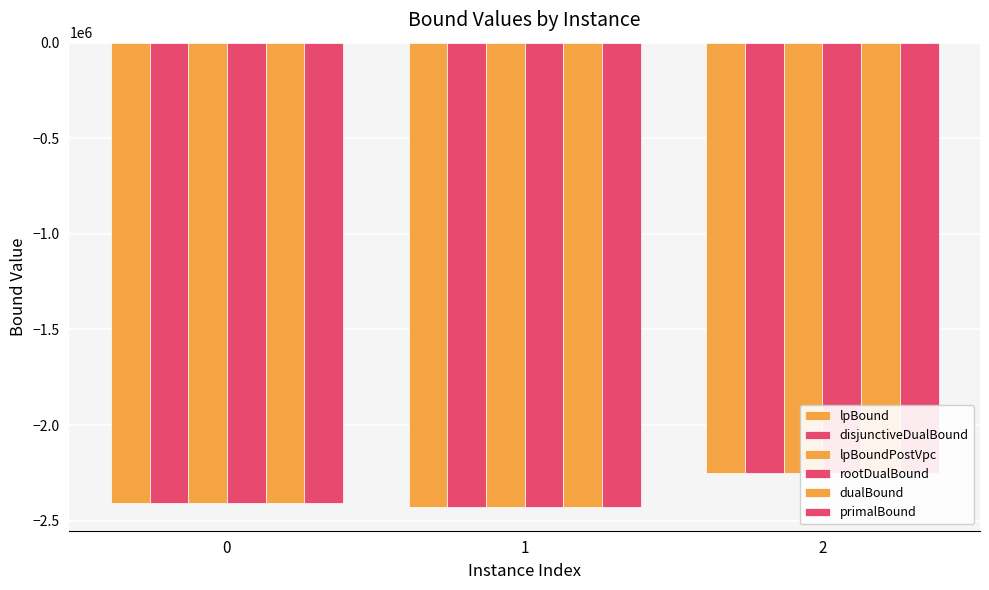

Between 2 and 1, which is larger?

2